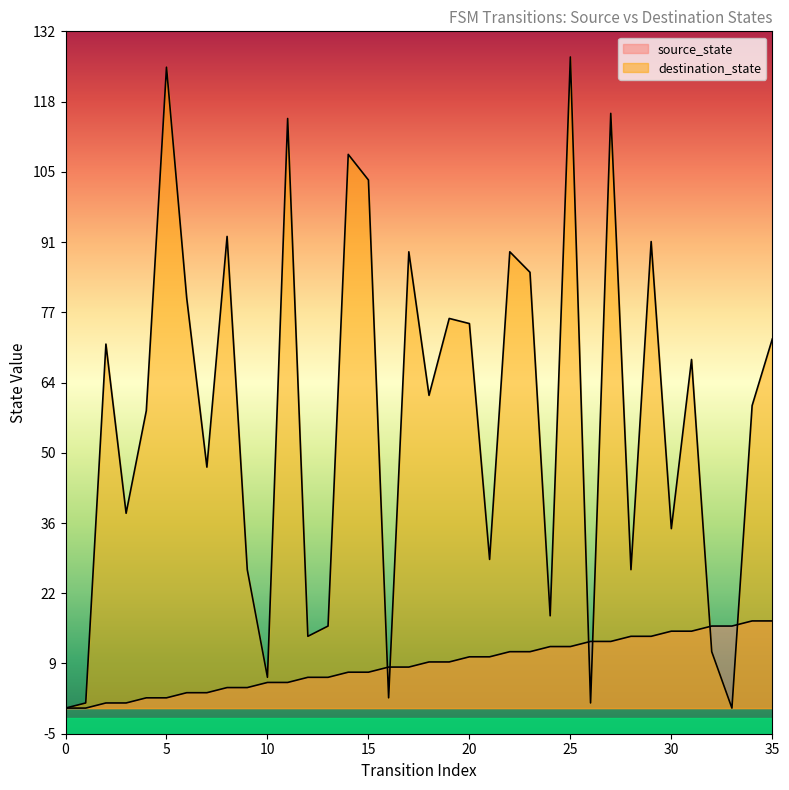

Reading left to right, extract all data points from this chart.

source_state: 0	0	1	1	2	2	3	3	4	4	5	5	6	6	7	7	8	8	9	9	10	10	11	11	12	12	13	13	14	14	15	15	16	16	17	17
destination_state: 0	1	71	38	58	125	80	47	92	27	6	115	14	16	108	103	2	89	61	76	75	29	89	85	18	127	1	116	27	91	35	68	11	0	59	72